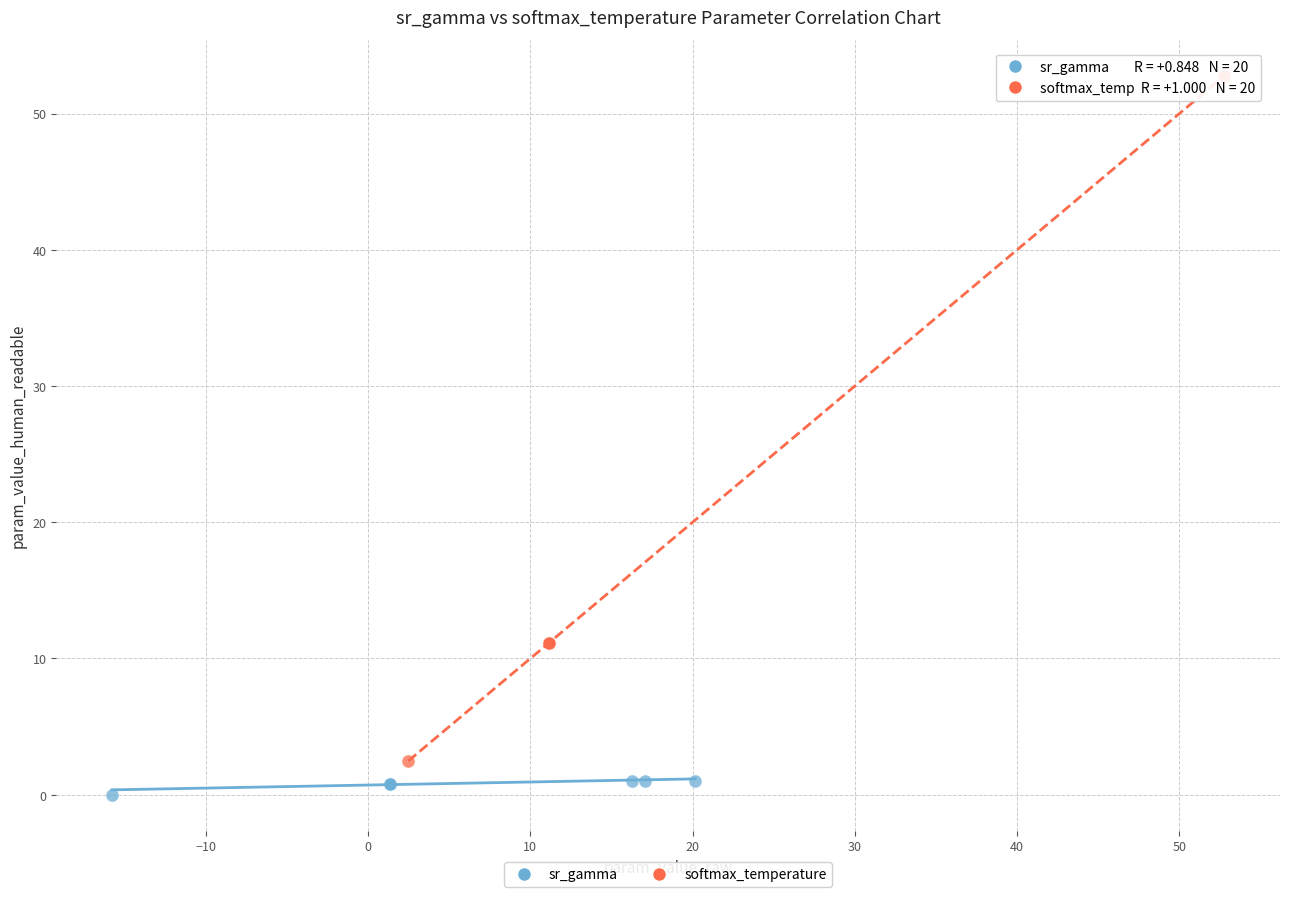

Which series reaches the minimum Y coordinate?

sr_gamma